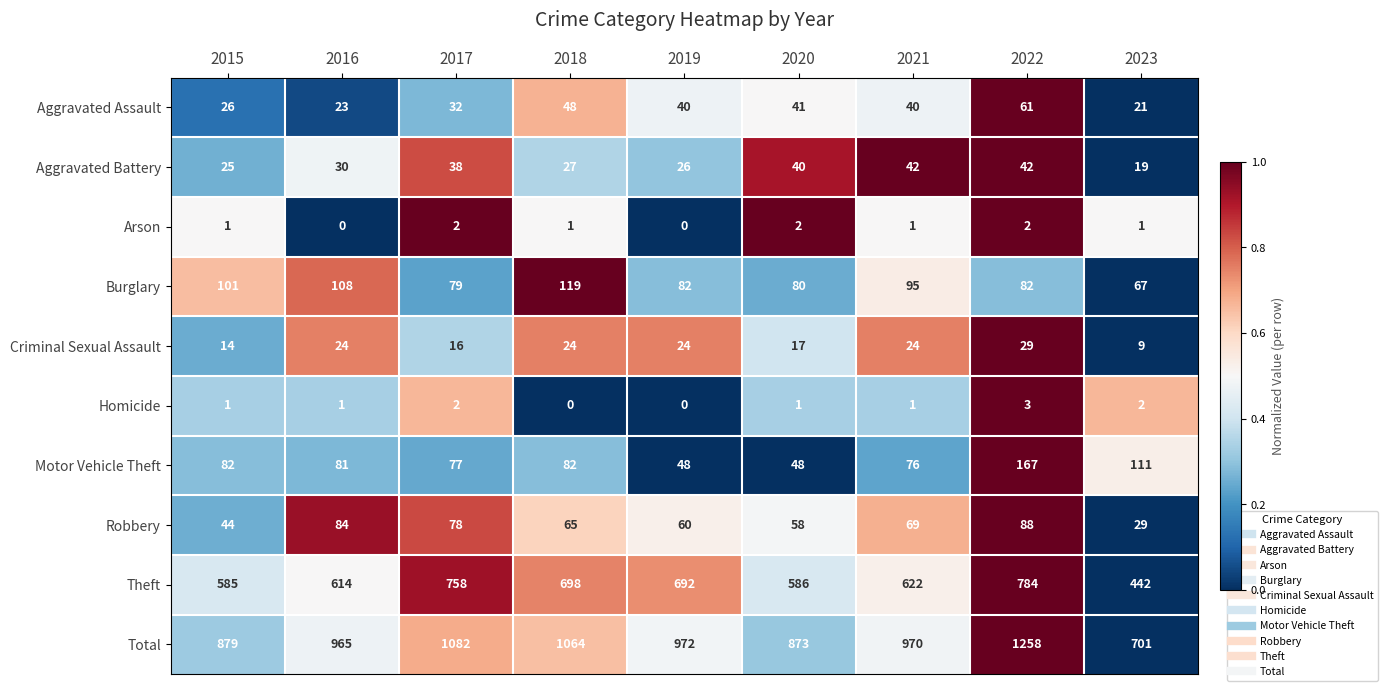

Is it true that Theft equals 614 at 2016?

True